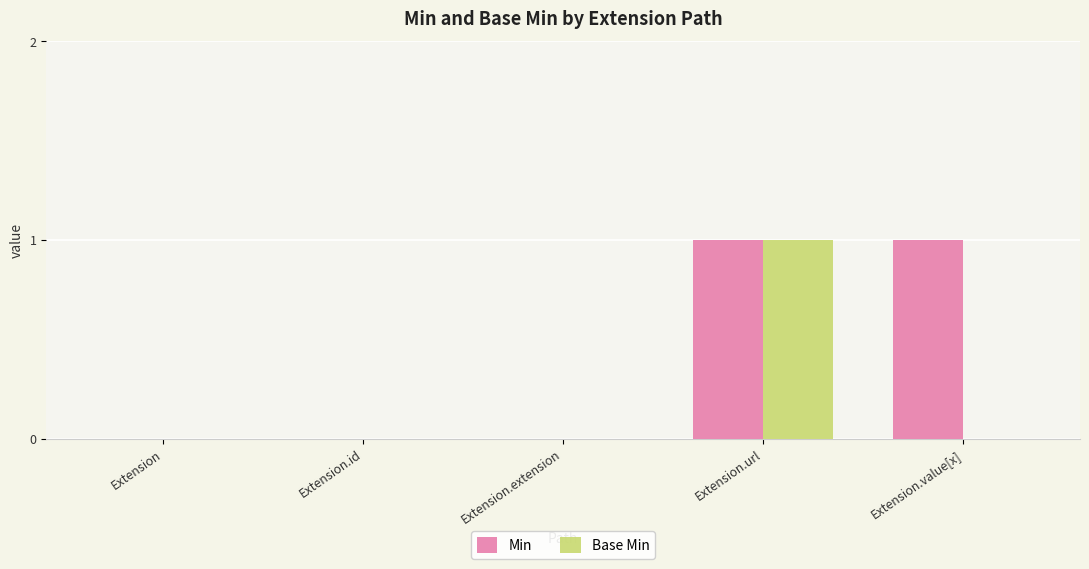

At which category is the sum across all series the highest?

Extension.url